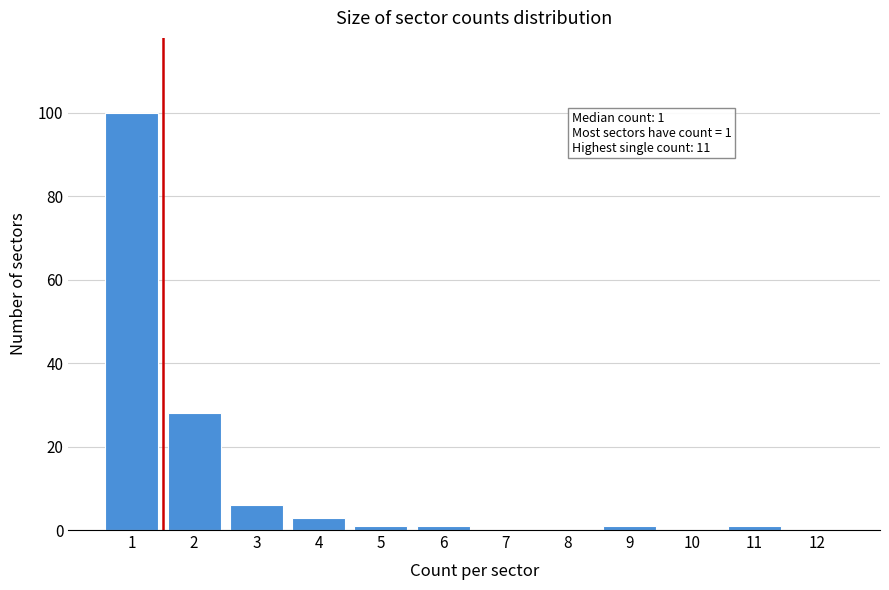

Reading left to right, extract all data points from this chart.

1=100	2=28	3=6	4=3	5=1	6=1	7=0	8=0	9=1	10=0	11=1	12=0